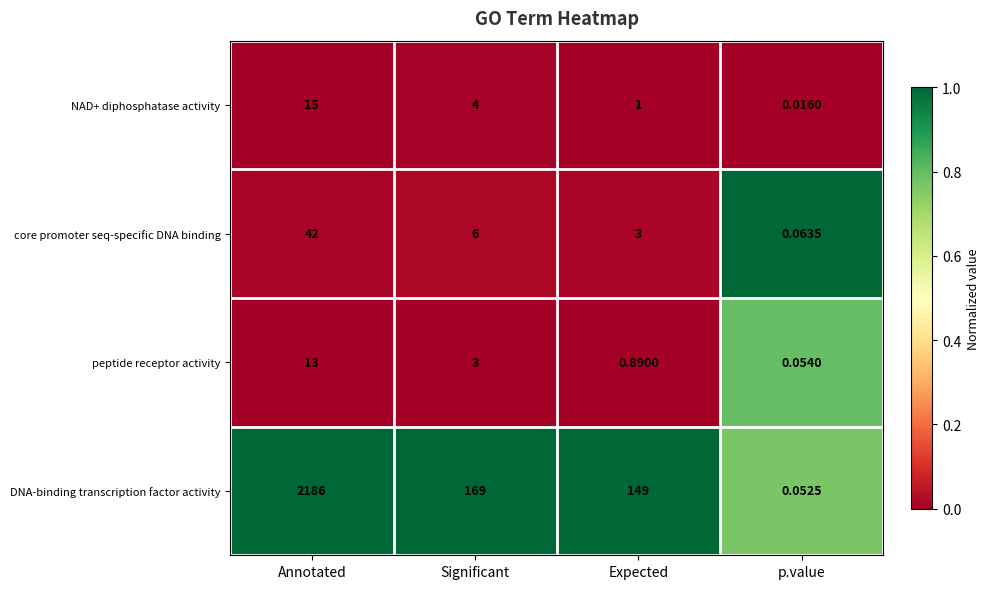

Which series has the largest range (max minus min)?

DNA-binding transcription factor activity